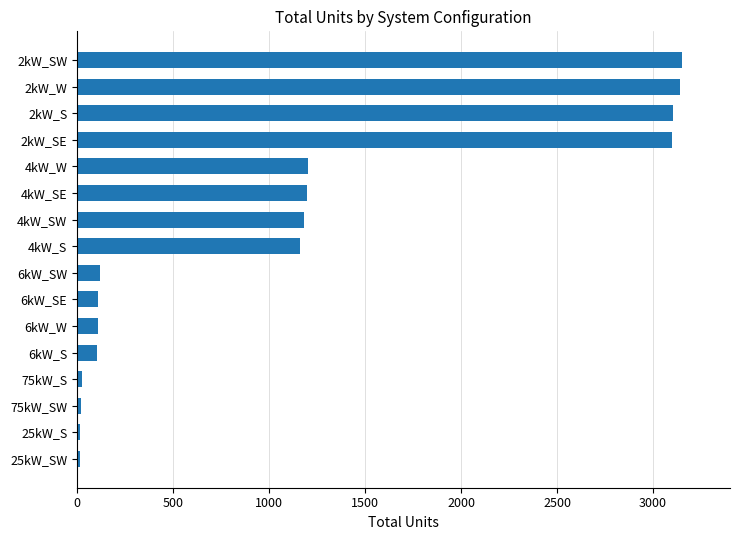

What is the sum of all values?

17766